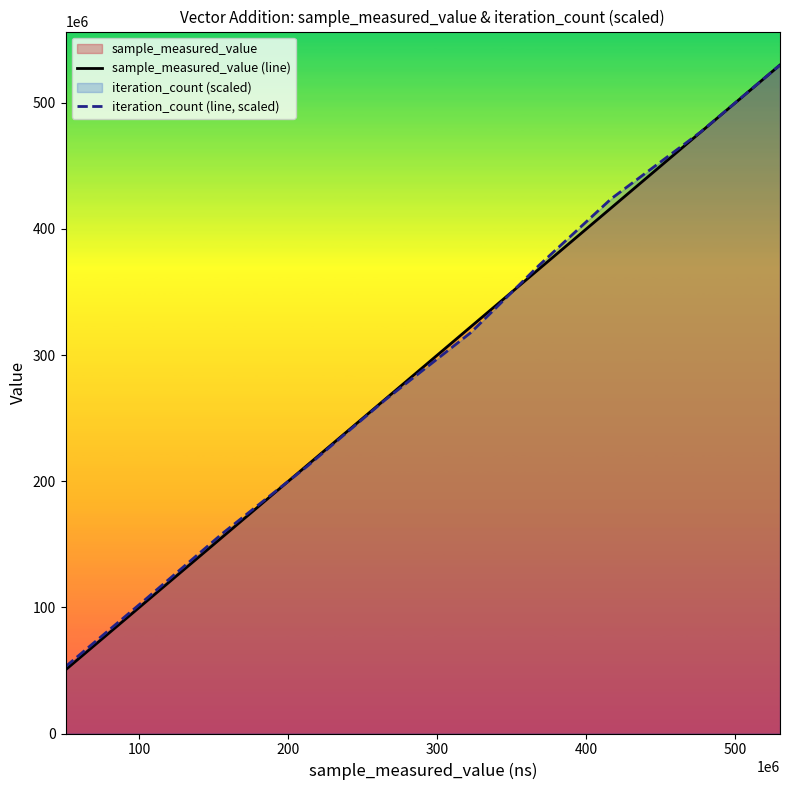

What is the maximum value shown in the chart?

529903246.0